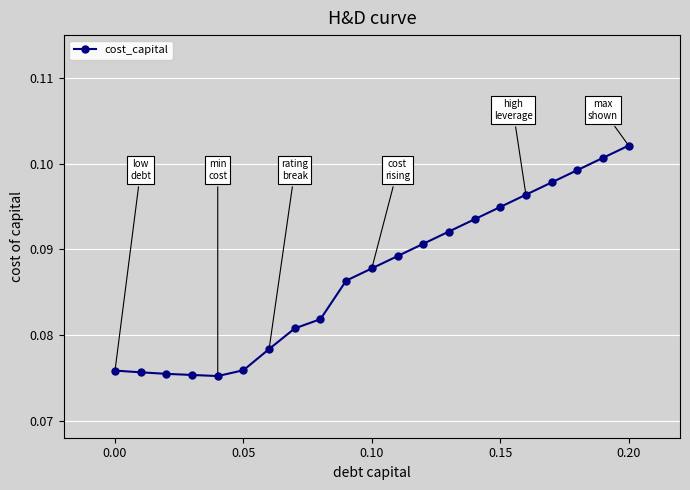

What is the sum of all values?

1.8